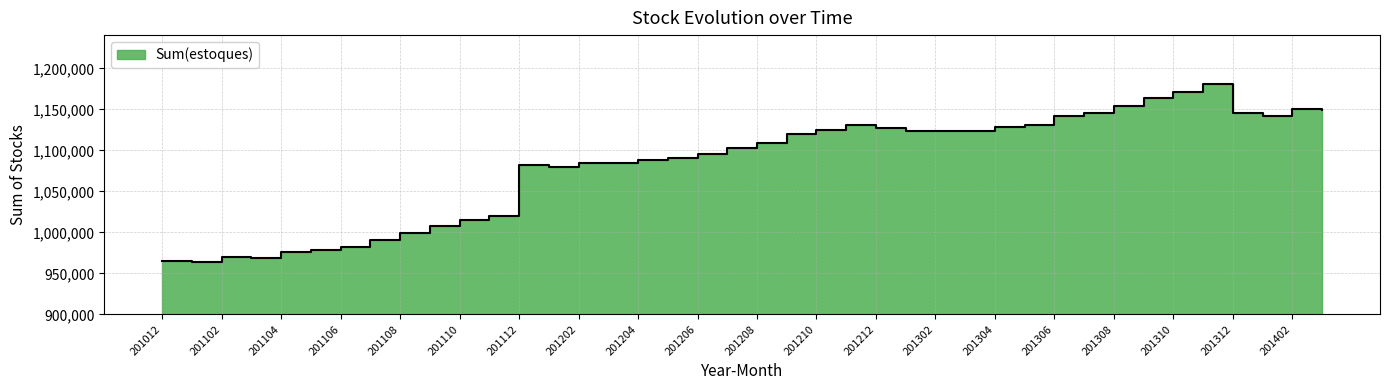

The value at 201203 is 1084197. True or false?

True